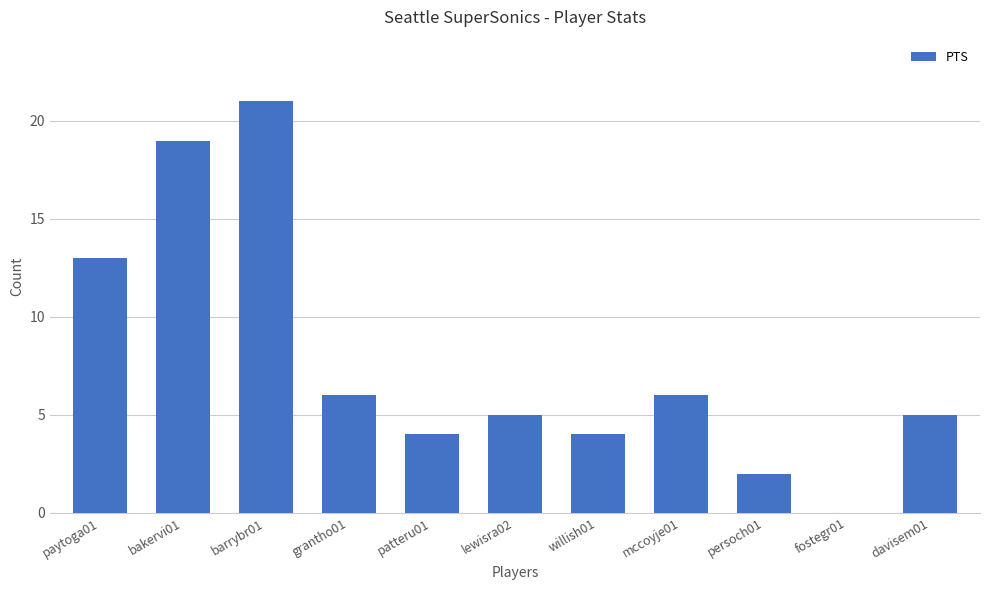

The chart shows a value of 6 at grantho01. True or false?

True